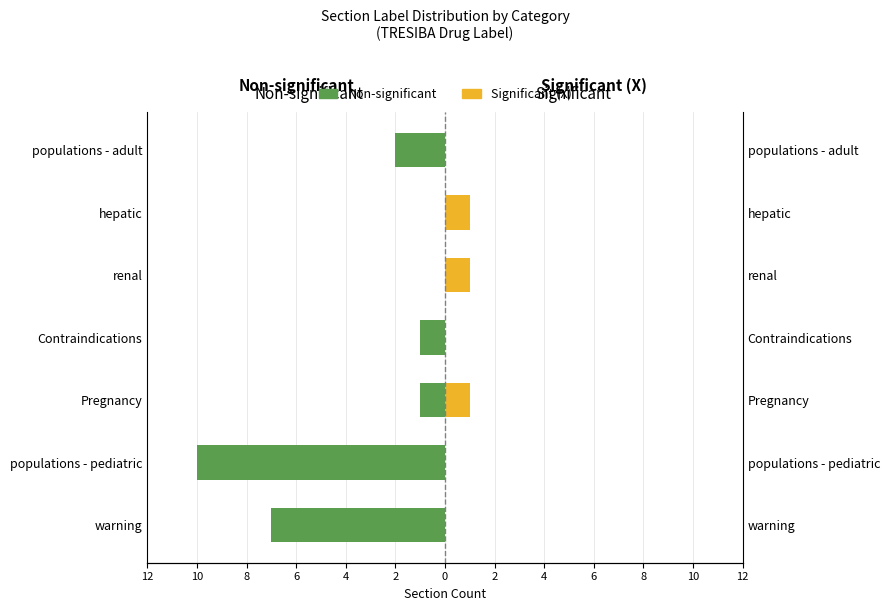

The value of Significant (X) at populations - adult is 1. True or false?

False